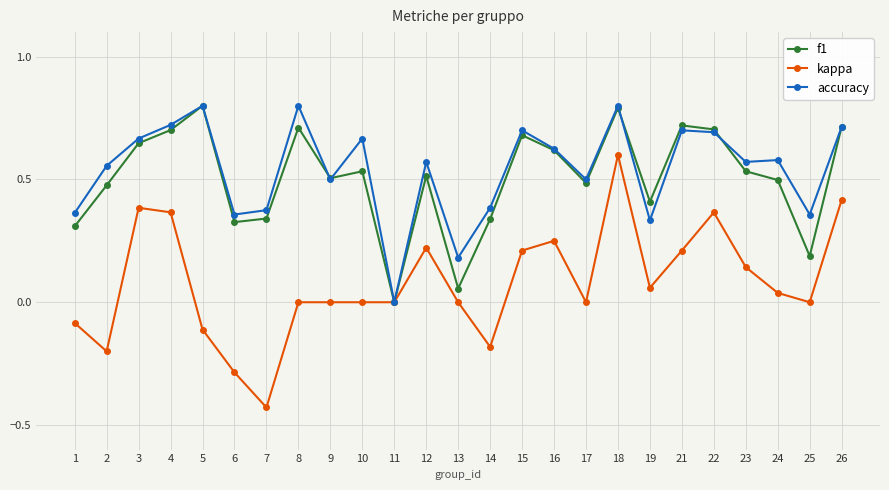

How many series are shown in this chart?

3